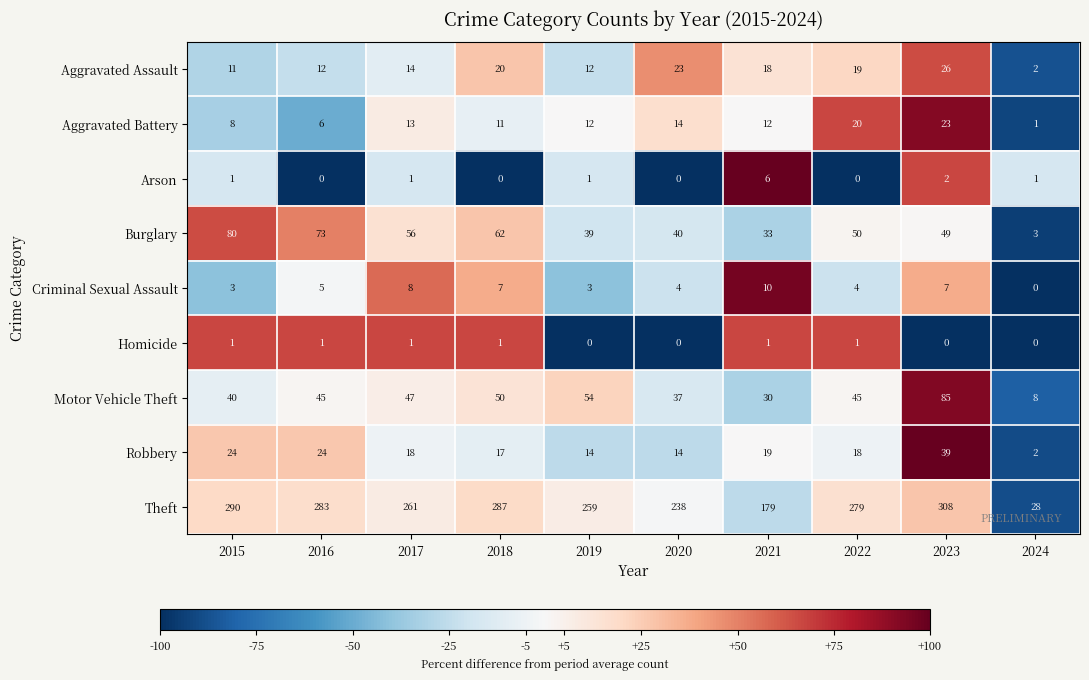

At 2023, list the series in order from smallest to largest.

Homicide, Arson, Criminal Sexual Assault, Aggravated Battery, Aggravated Assault, Robbery, Burglary, Motor Vehicle Theft, Theft